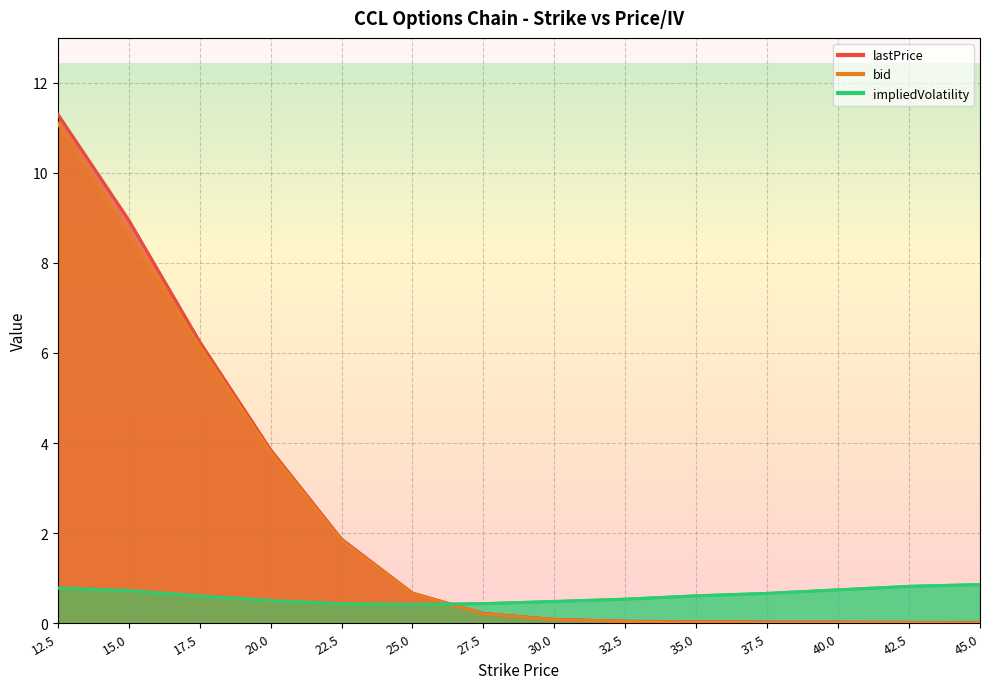

Reading right to left, transcribe all the data shown in this chart.

lastPrice: 45.0=0.0	42.5=0.0	40.0=0.0	37.5=0.0	35.0=0.0	32.5=0.0	30.0=0.1	27.5=0.2	25.0=0.7	22.5=1.9	20.0=3.9	17.5=6.2	15.0=8.9	12.5=11.3
bid: 45.0=0.0	42.5=0.0	40.0=0.0	37.5=0.0	35.0=0.0	32.5=0.0	30.0=0.1	27.5=0.2	25.0=0.7	22.5=1.8	20.0=3.8	17.5=6.2	15.0=8.7	12.5=11.1
impliedVolatility: 45.0=0.9	42.5=0.8	40.0=0.7	37.5=0.7	35.0=0.6	32.5=0.5	30.0=0.5	27.5=0.4	25.0=0.4	22.5=0.4	20.0=0.5	17.5=0.6	15.0=0.7	12.5=0.8